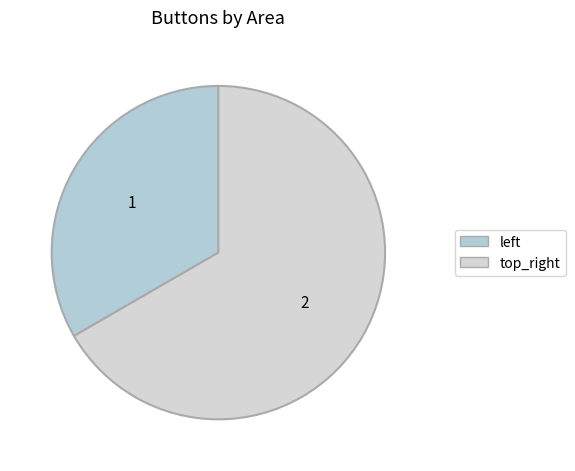

Is there a majority slice in this chart?

Yes